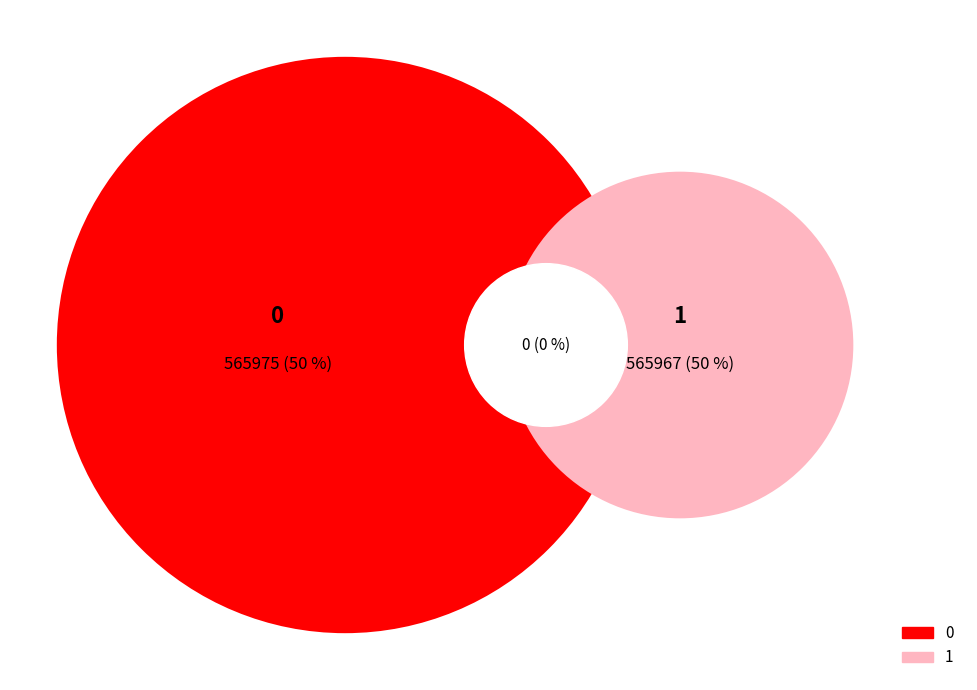

Rank the categories by value from highest to lowest.

0, 1